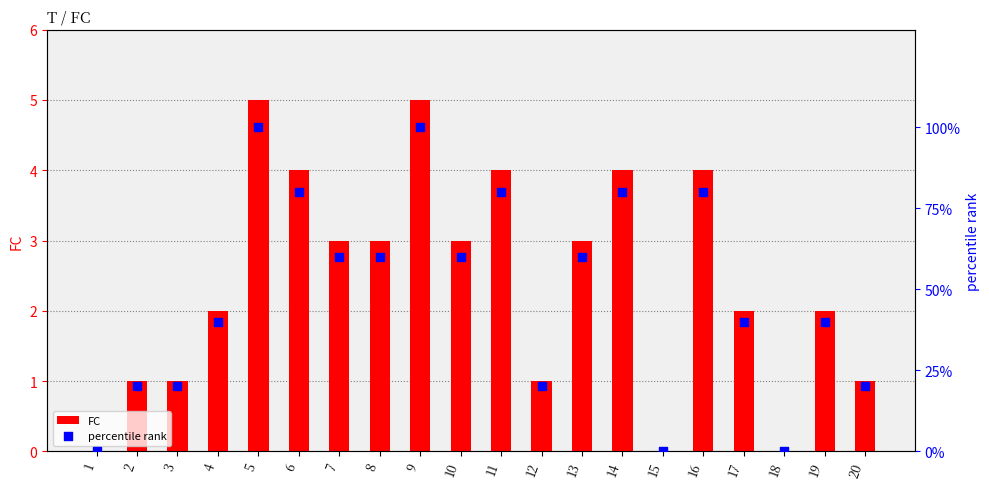

Which series reaches the maximum Y coordinate?

percentile rank